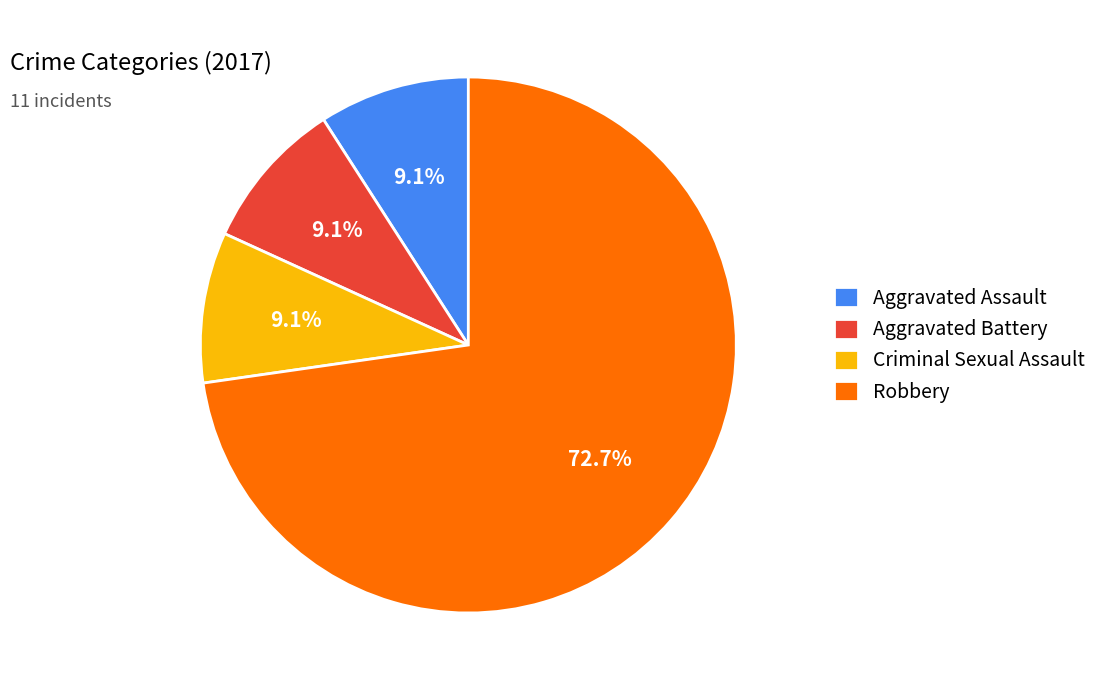

Count the number of slices in the pie.

4